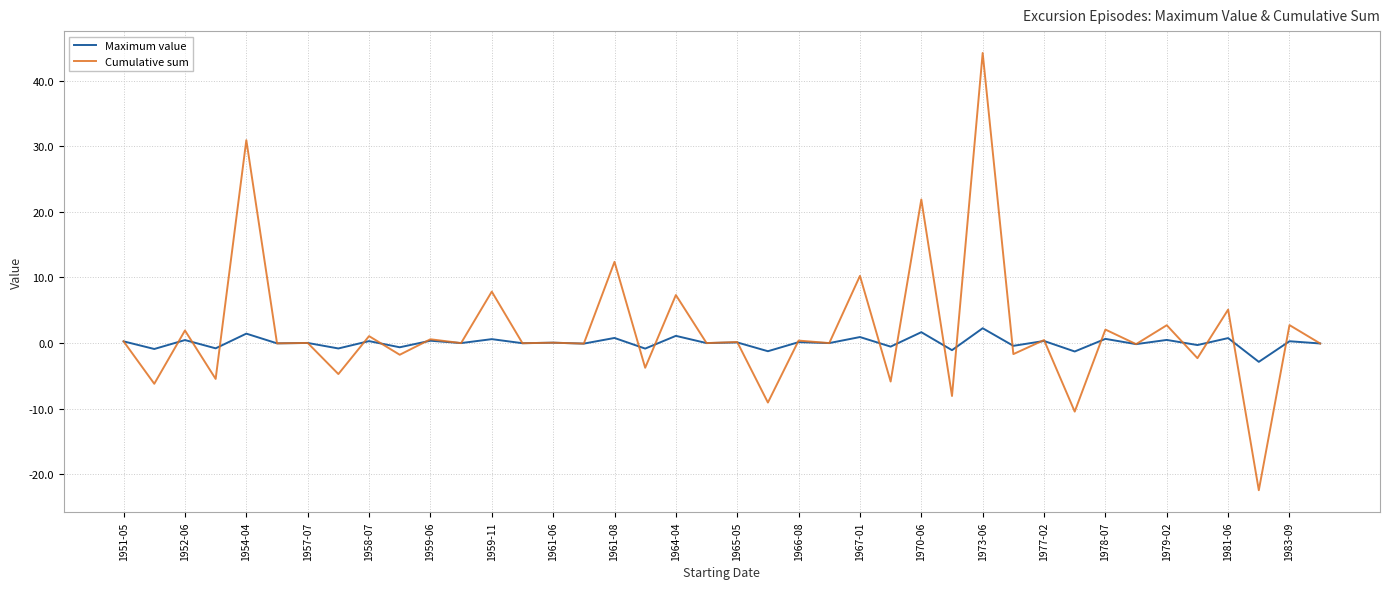

Count the number of data series in this chart.

2